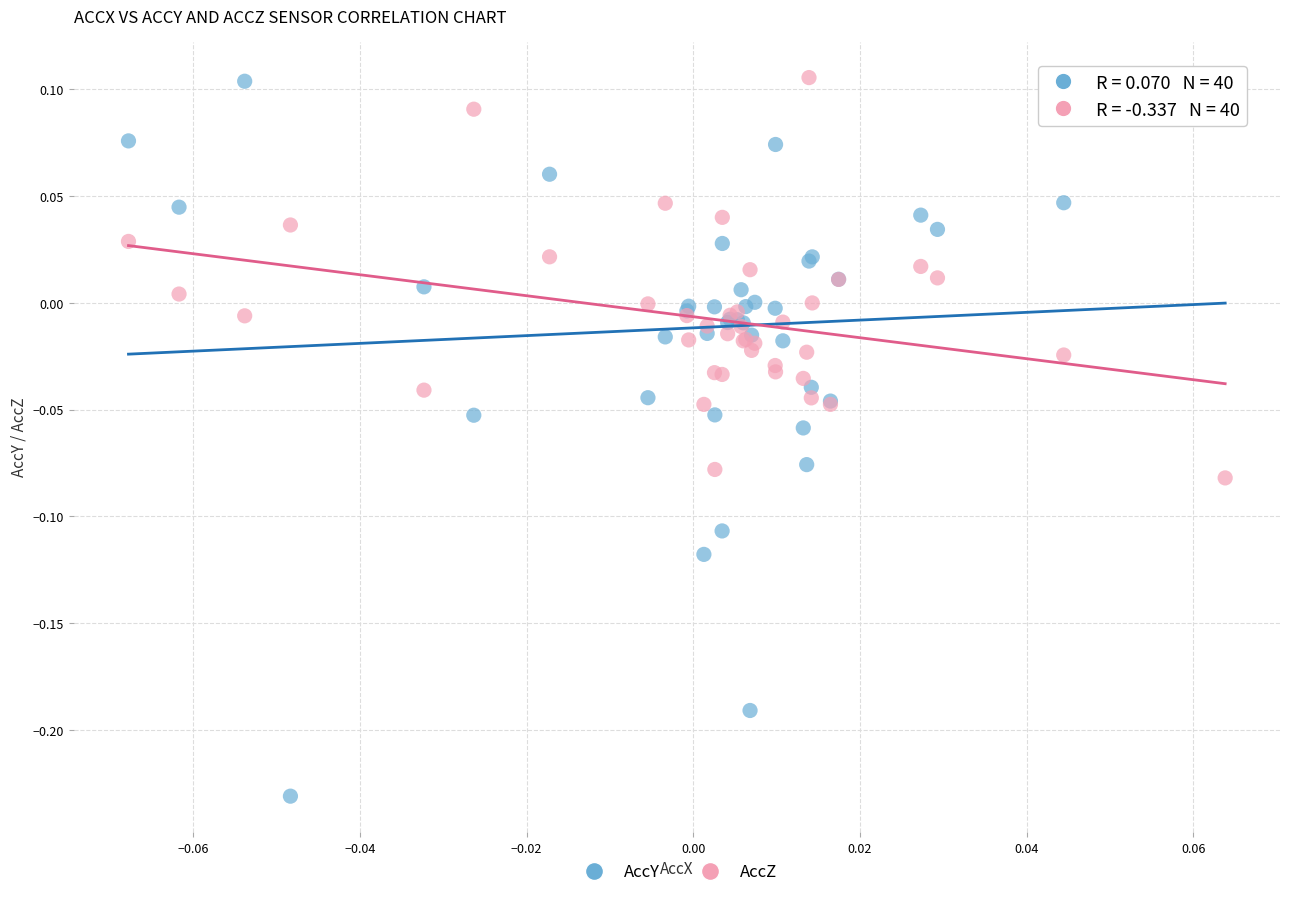

Which series reaches the minimum Y coordinate?

AccY